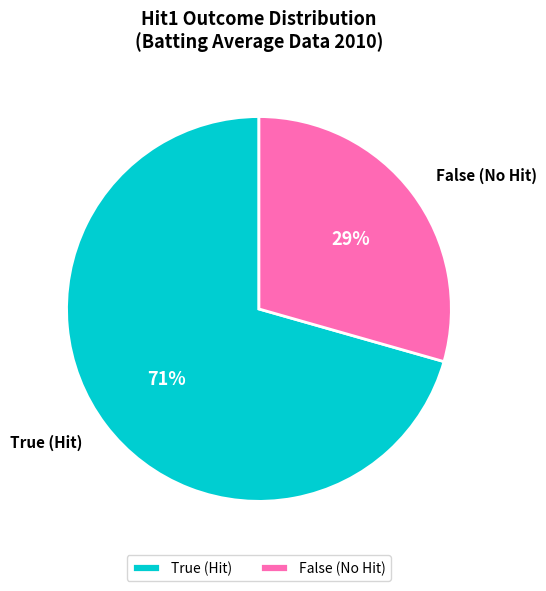

Combined, do False and True account for over 50%?

Yes